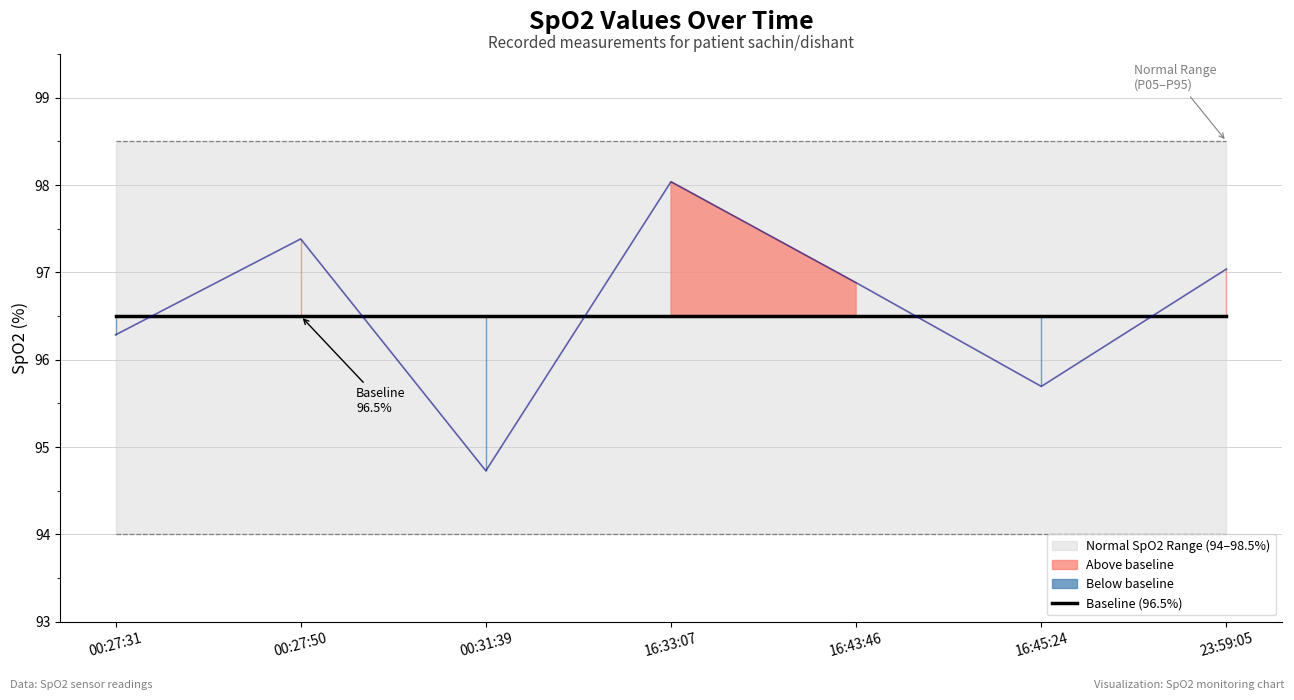

What is the label of the 3rd point from the right?

16:43:46